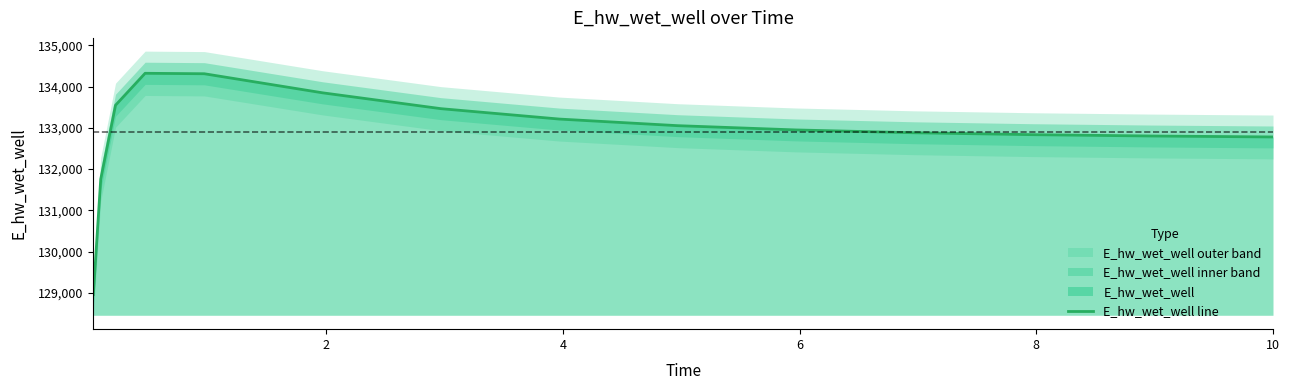

What is the average value?

132898.4